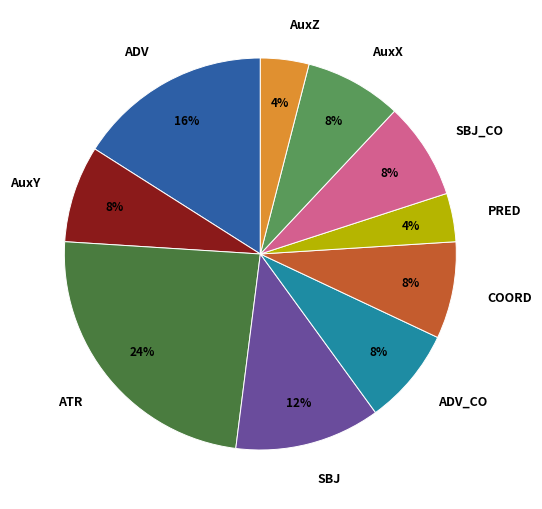

Is there any slice that represents more than half of the pie?

No